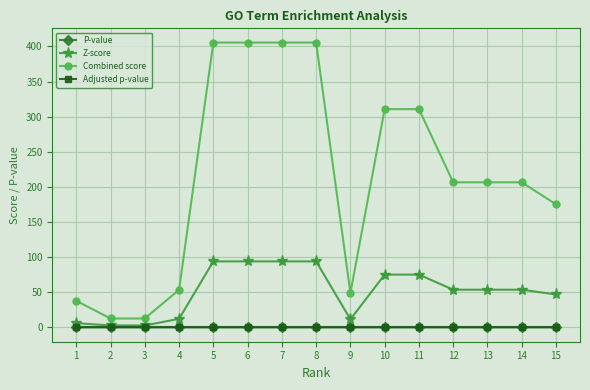

True or false: Combined score and Z-score cross at least once.

False